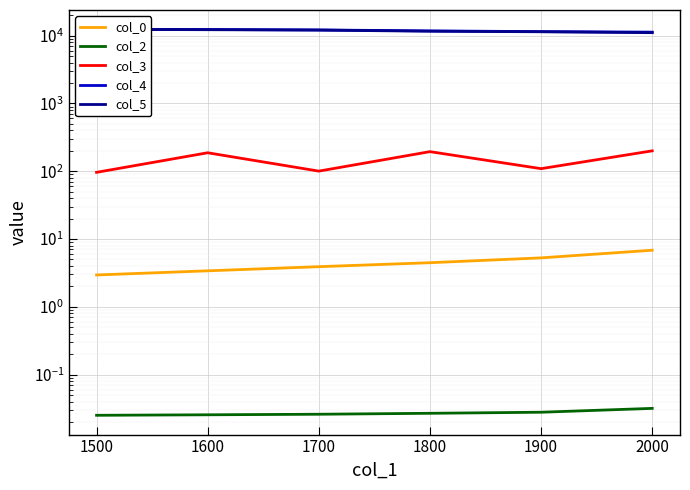

True or false: col_5 and col_2 cross at least once.

False